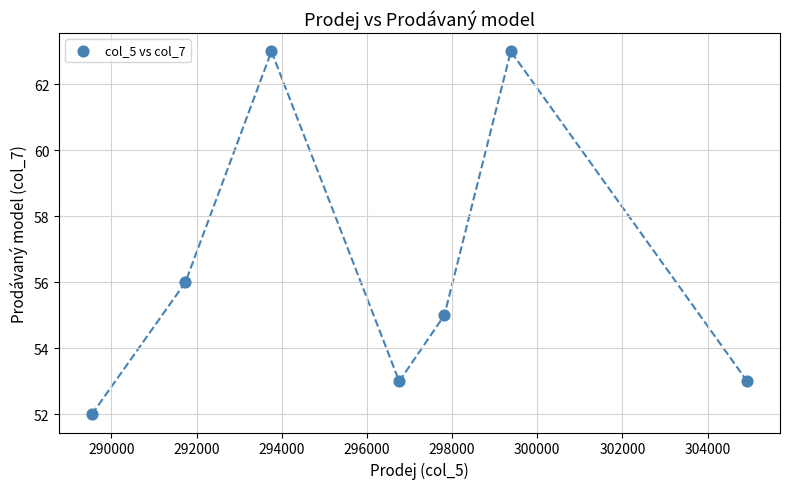

What is the range of X values (max minus min)?

15389